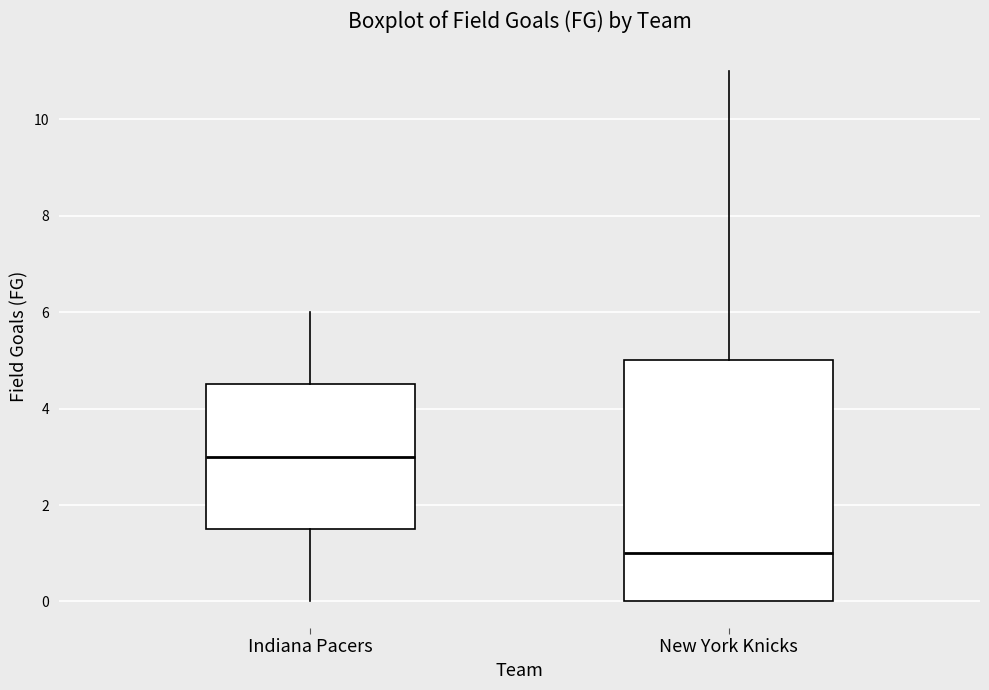

Reading left to right, read every box against the y-axis: the position of its median line, the range the box covers, and the ends of its whiskers. The values are not printed on the chart, so give them approximately, as read against the axis.

Indiana Pacers: median 3.0, box 1.6 to 4.6, whiskers 0.0 to 6.0
New York Knicks: median 1.0, box 0.0 to 5.0, whiskers 0.0 to 11.0